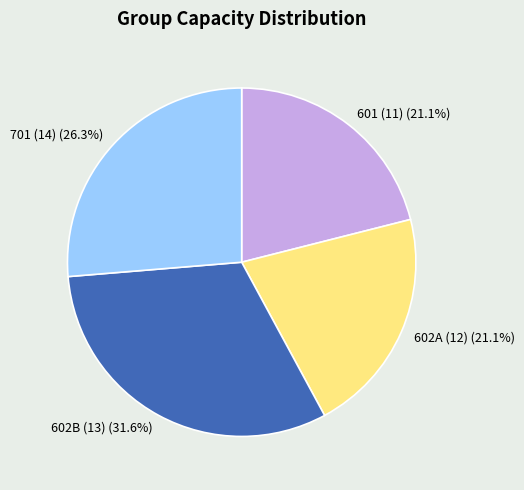

Which has a higher value, 601 (11) or 602B (13)?

602B (13)